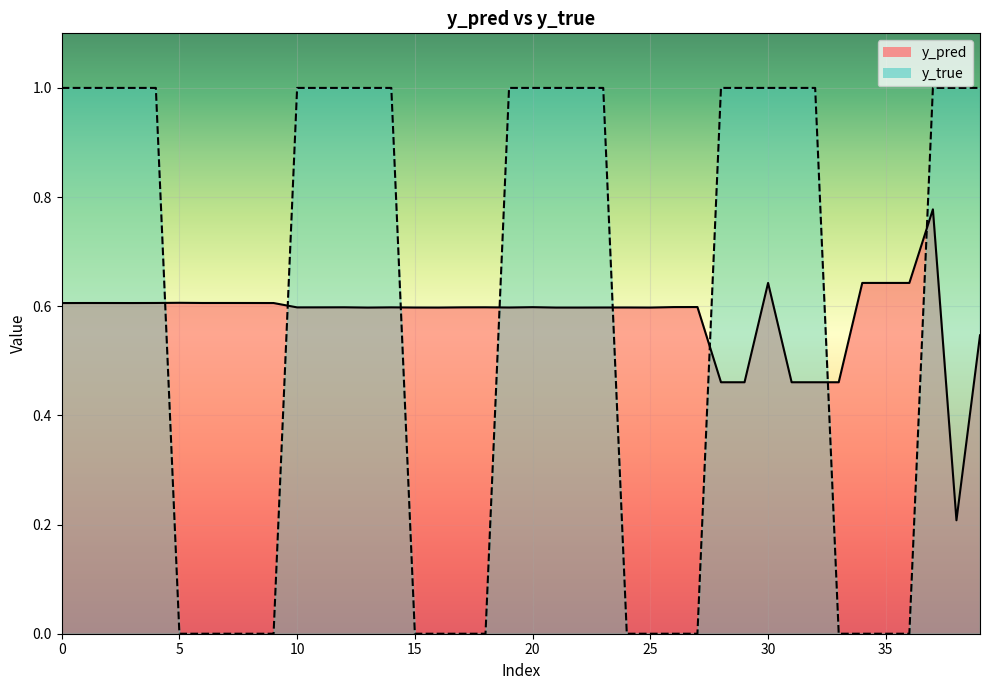

Which series changed the most between 6 and 15?

y_pred